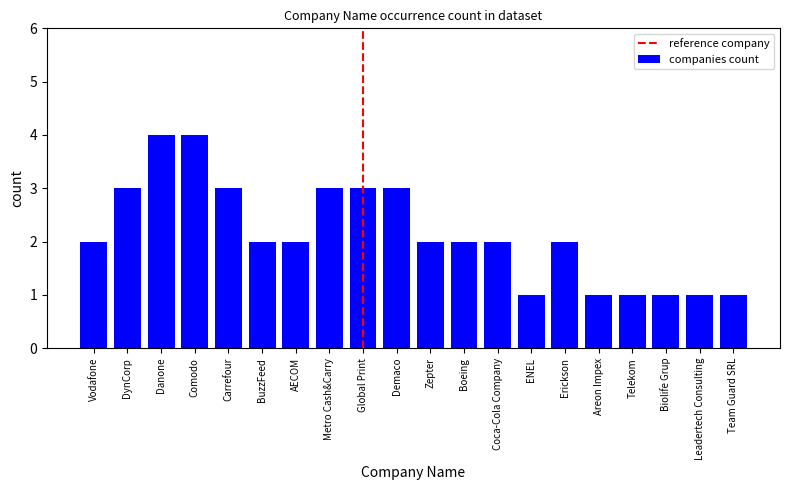

Is it true that the value at Boeing is 5?

False